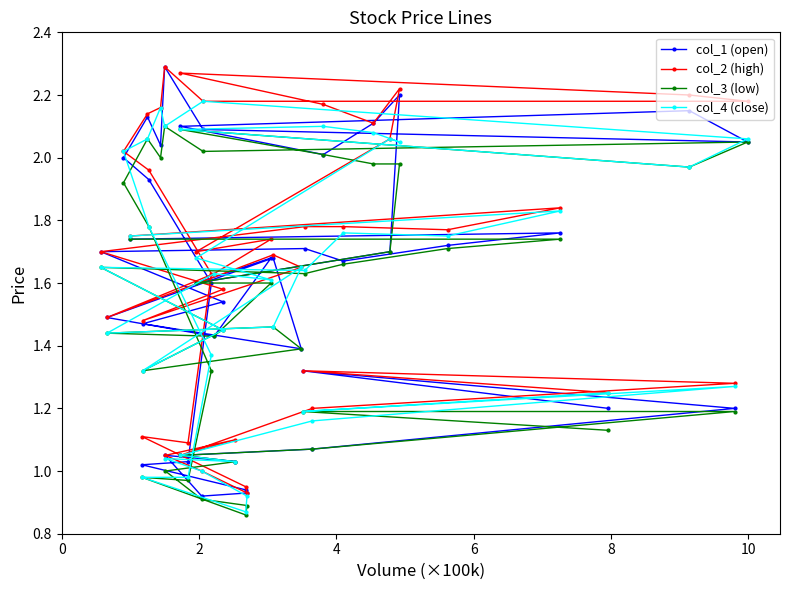

True or false: col_2 (high) and col_4 (close) intersect in this chart.

False